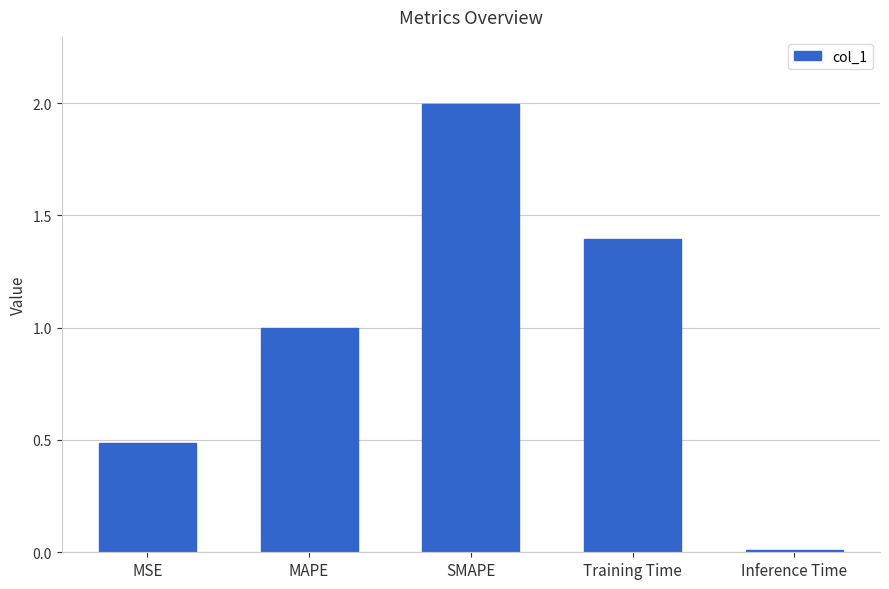

What position from the left is SMAPE?

3